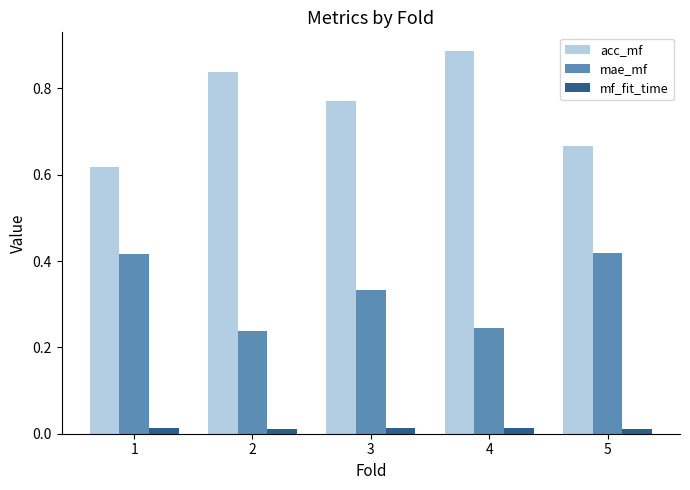

Which series has the widest spread of values?

acc_mf